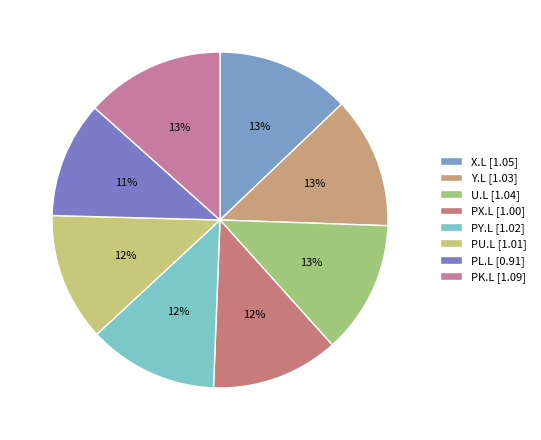

What portion of the pie excludes X.L?

87.1%